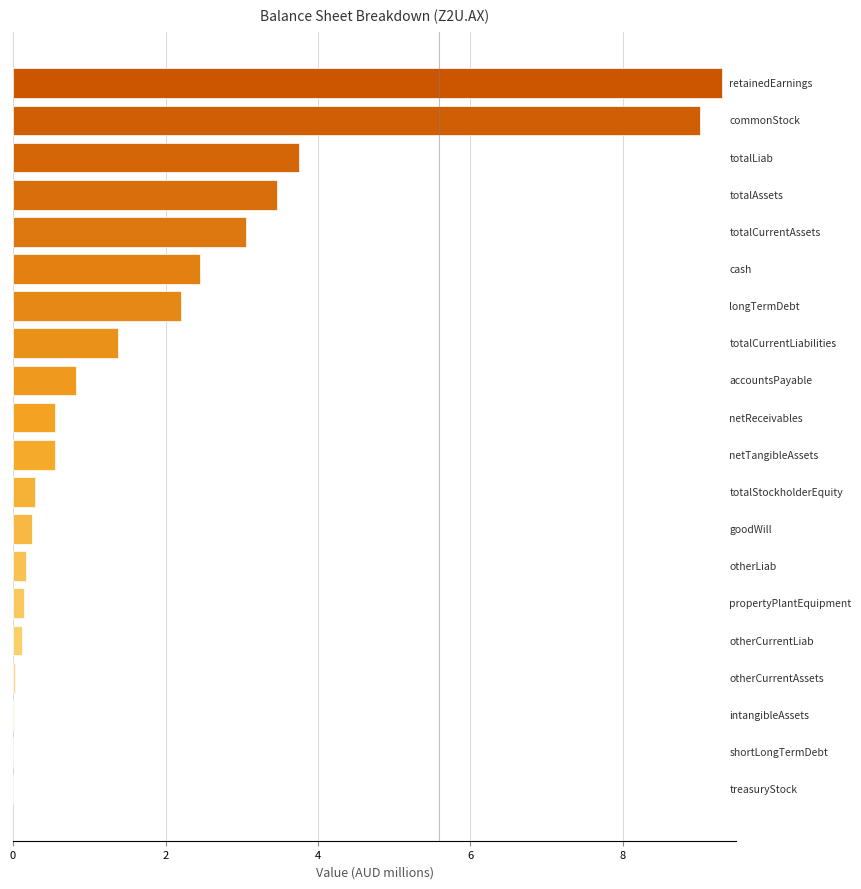

What is the maximum value shown in the chart?

9.3